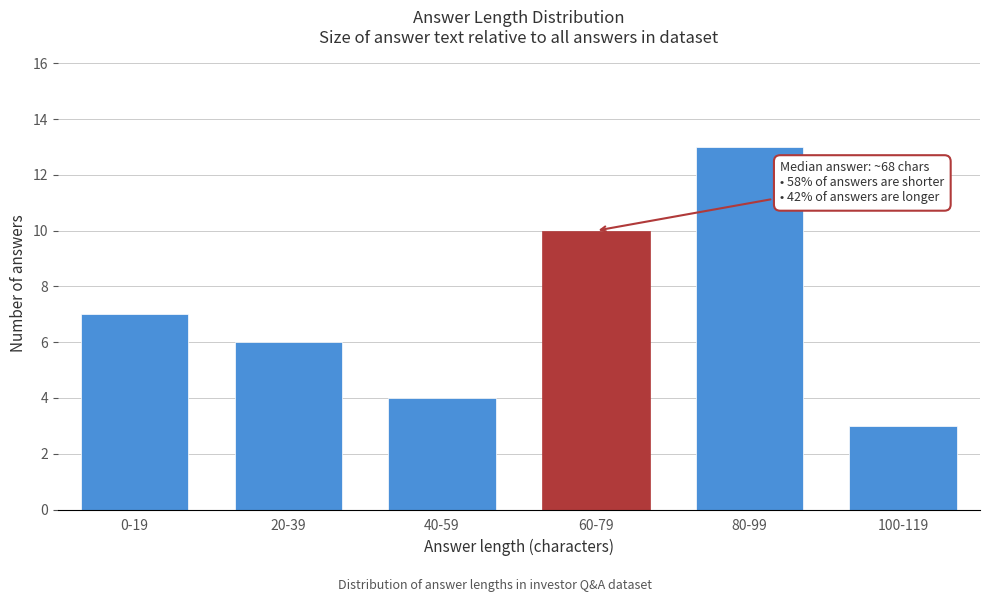

Reading left to right, what are all the values shown in this chart?

0-19=7	20-39=6	40-59=4	60-79=10	80-99=13	100-119=3